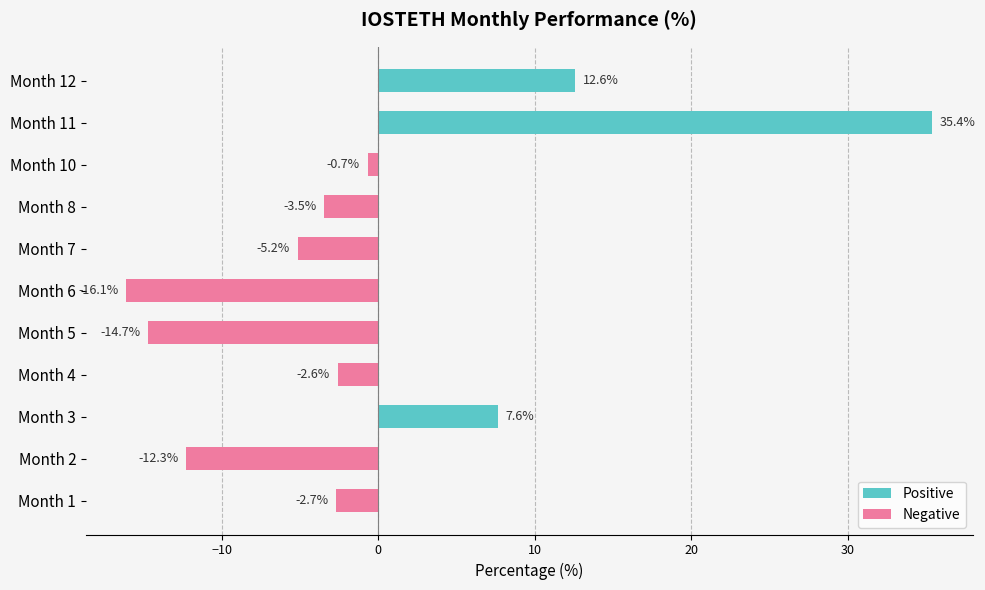

What is the smallest value displayed?

-16.1